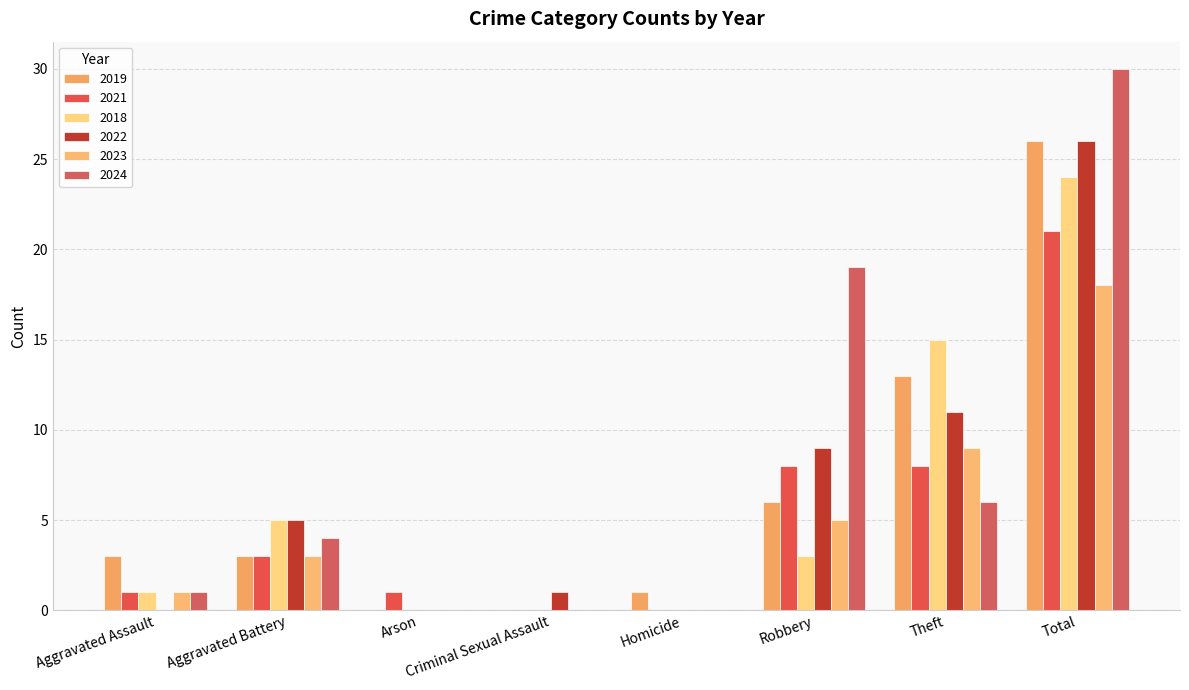

How many data points does each series have?

8